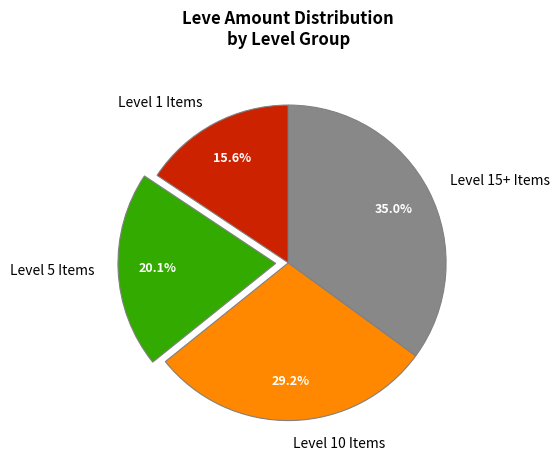

Which category has the smallest portion of the pie?

Level 1 Items